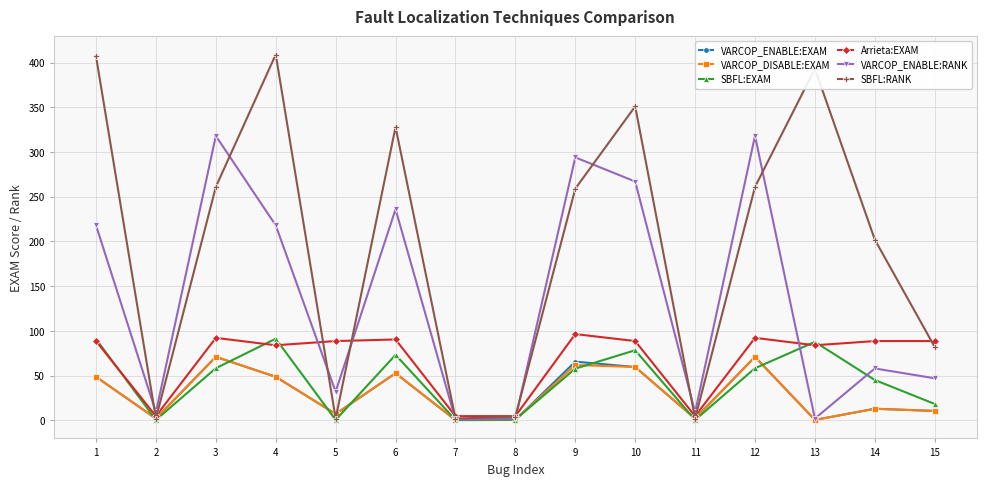

Which series ends up on top after the final intersection of SBFL:EXAM and VARCOP_DISABLE:EXAM?

SBFL:EXAM